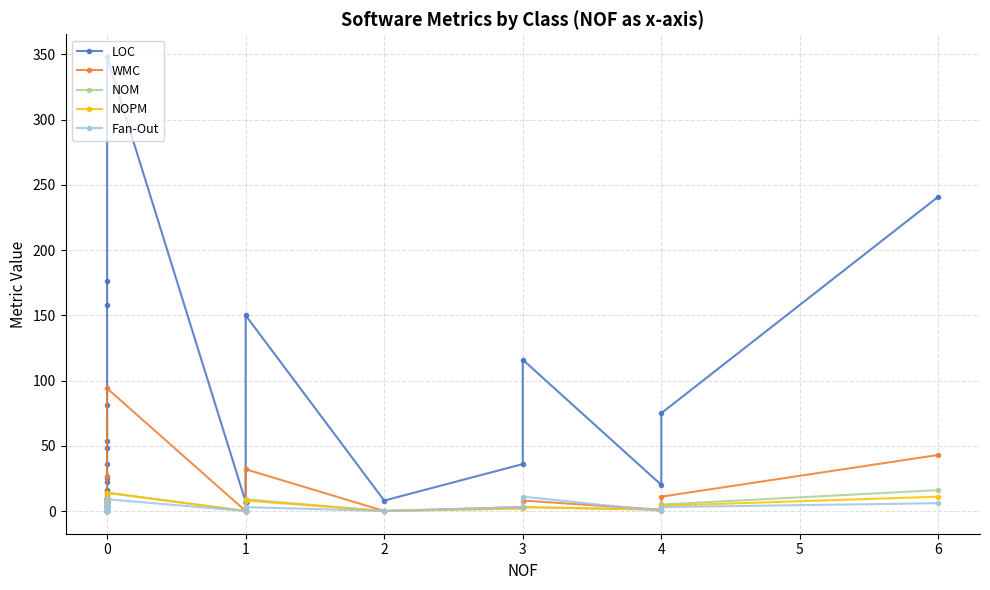

The Fan-Out series shows 2 at 0. True or false?

False